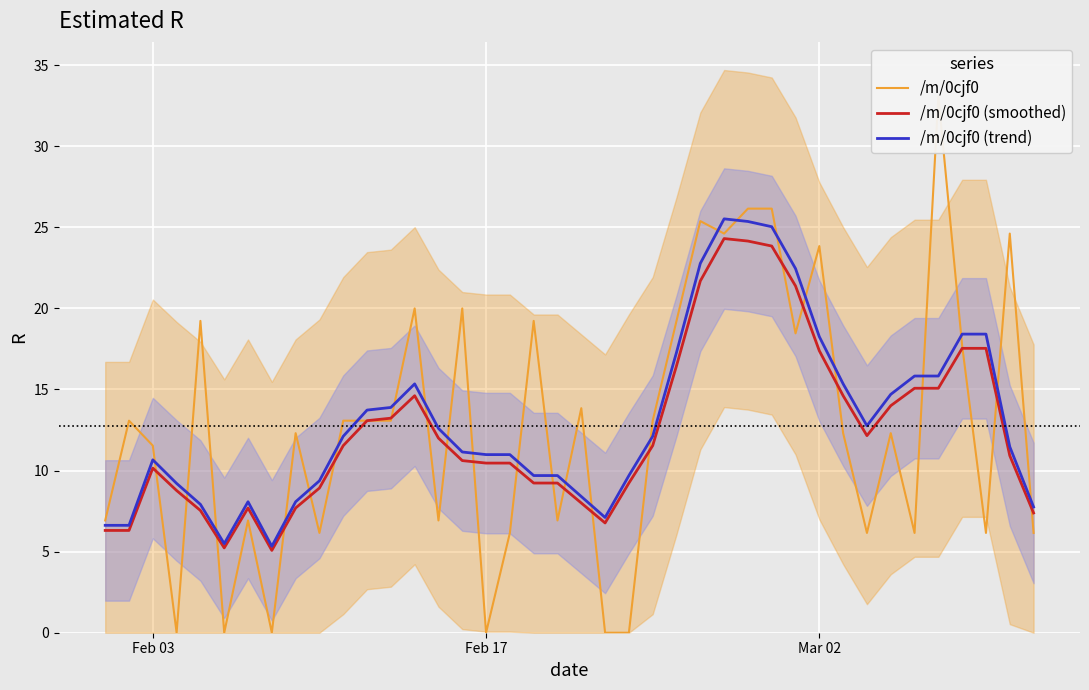

What are all the series names shown in the legend?

/m/0cjf0, /m/0cjf0 (smoothed), /m/0cjf0 (trend)